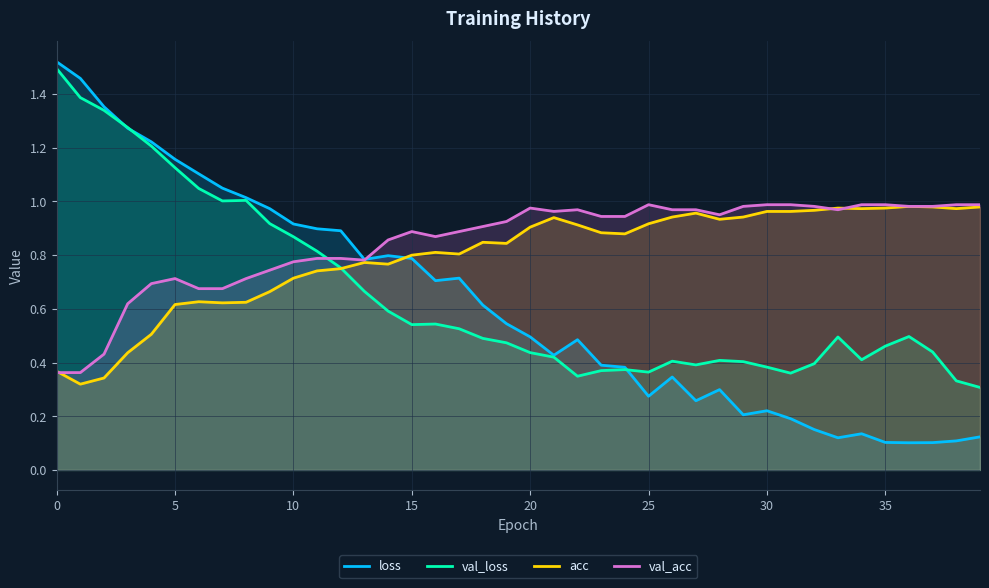

At how many categories does at least one series exceed 1?

9